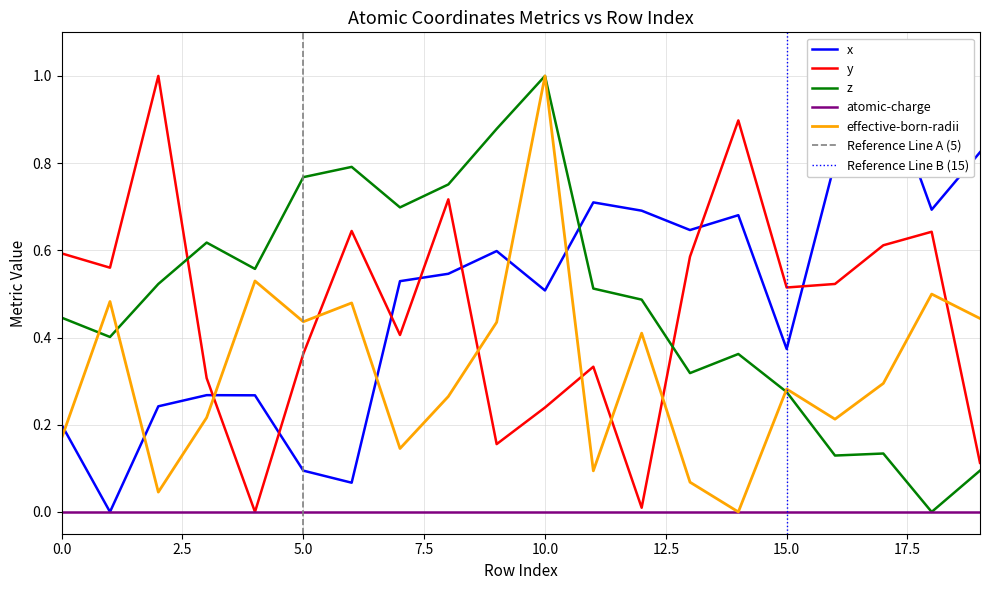

True or false: effective-born-radii has a value of 0.2 at 11.

False